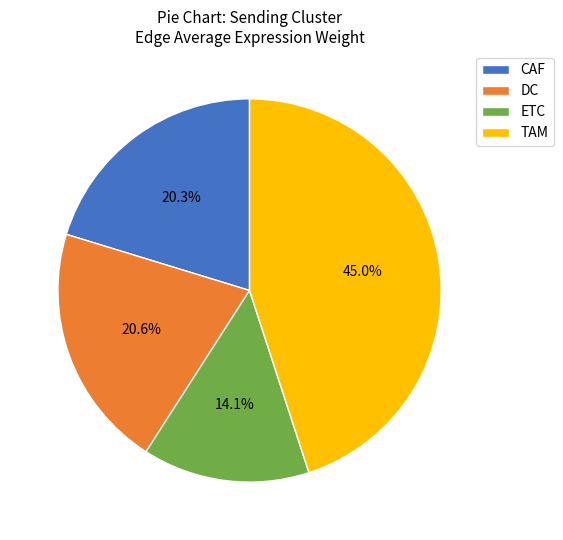

What is the ratio of the value at TAM to the value at ETC?

3.2